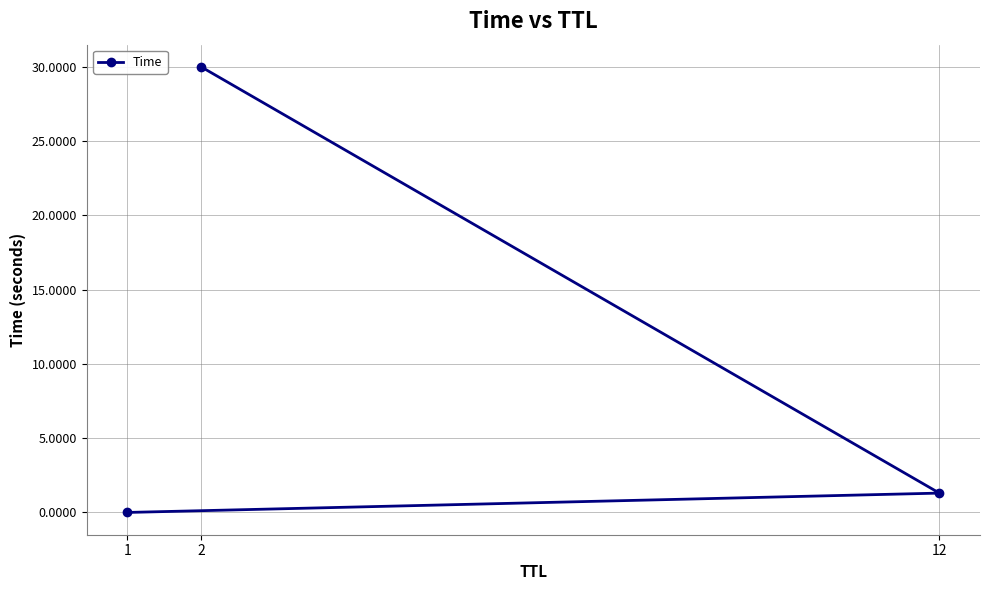

Is it true that the value at 1 is 0.0?

True